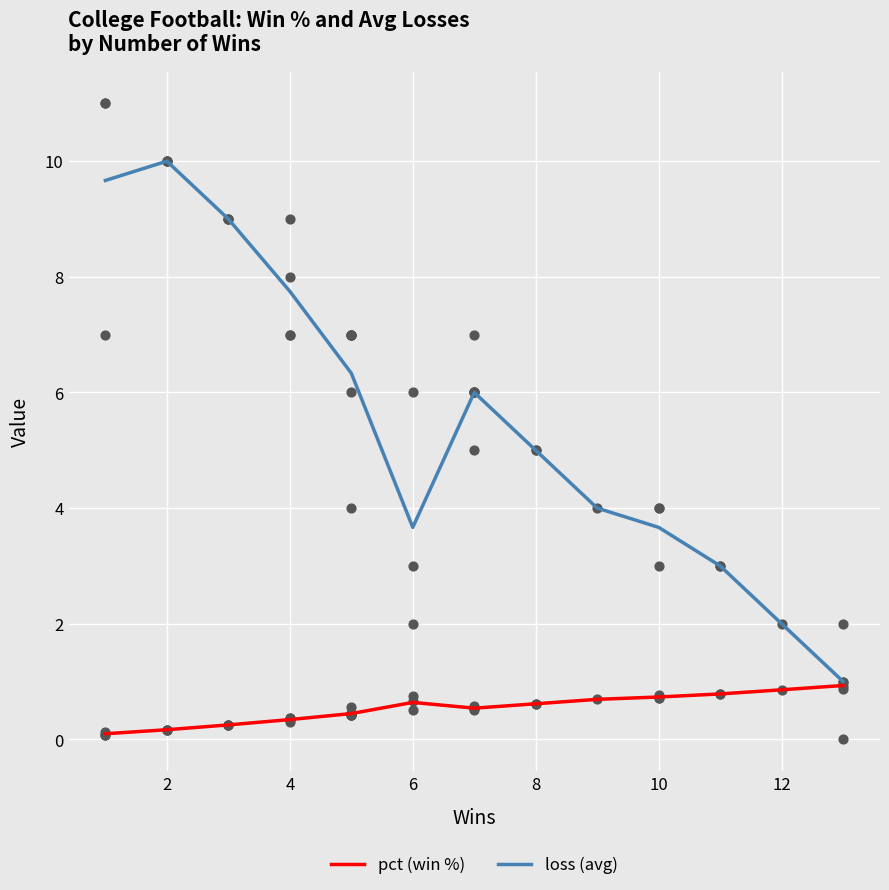

Which series has the largest total across all categories?

loss (avg)